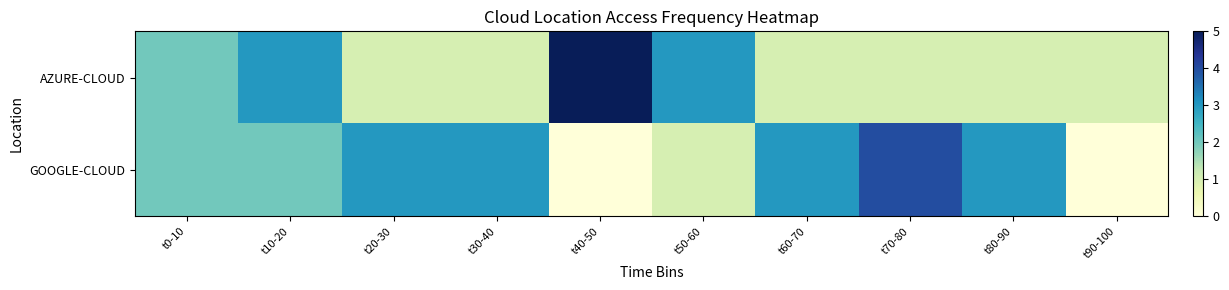

Rank the series by their maximum value, from lowest to highest.

GOOGLE-CLOUD, AZURE-CLOUD